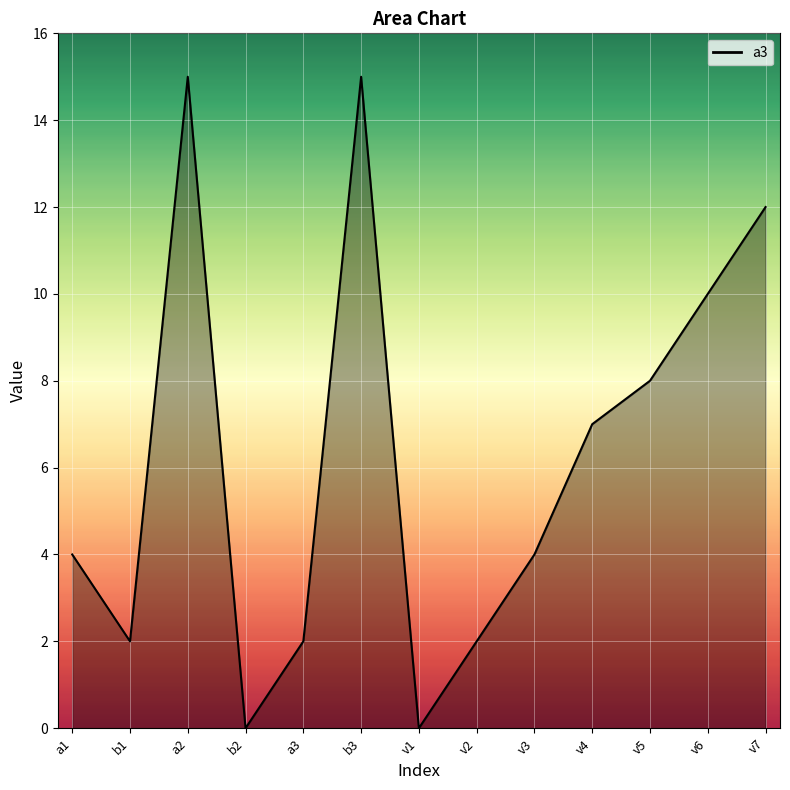

Which has a higher value, b3 or v7?

b3